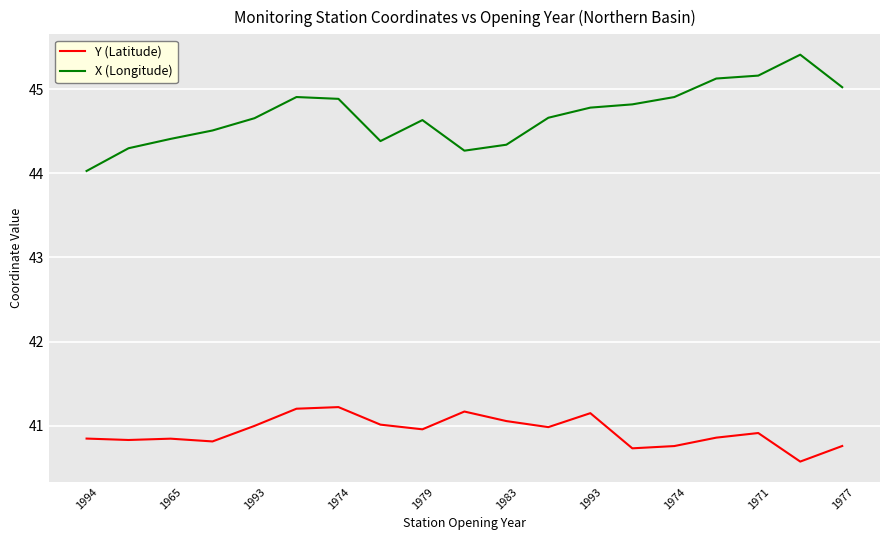

How many series are shown in this chart?

2